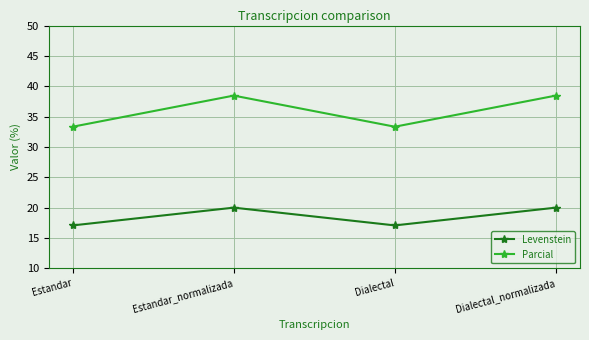

What is the label of the 1st point from the right?

Dialectal_normalizada